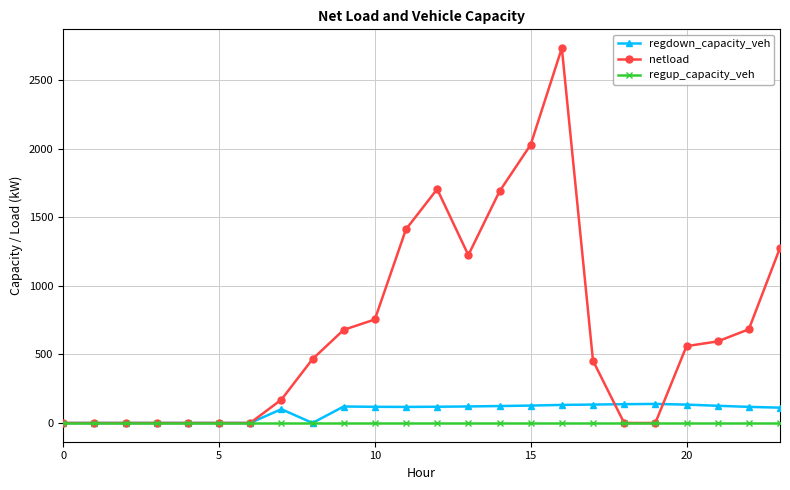

What is the maximum value for regdown_capacity_veh?

139.1